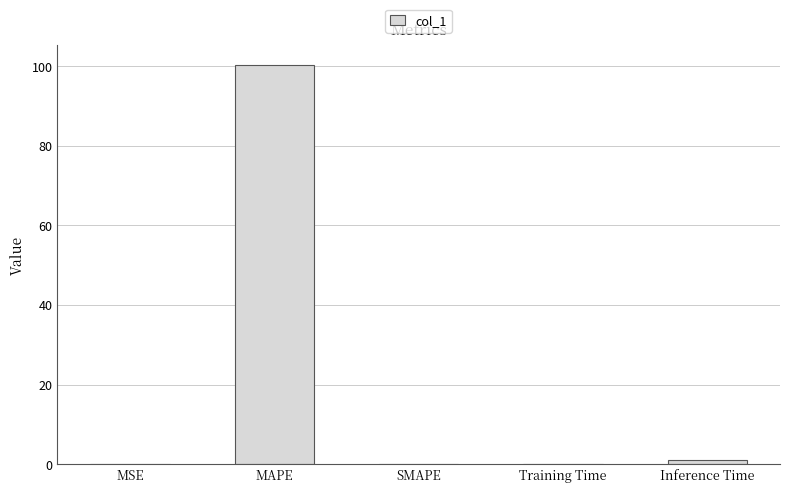

The chart shows a value of 0.1 at Training Time. True or false?

True